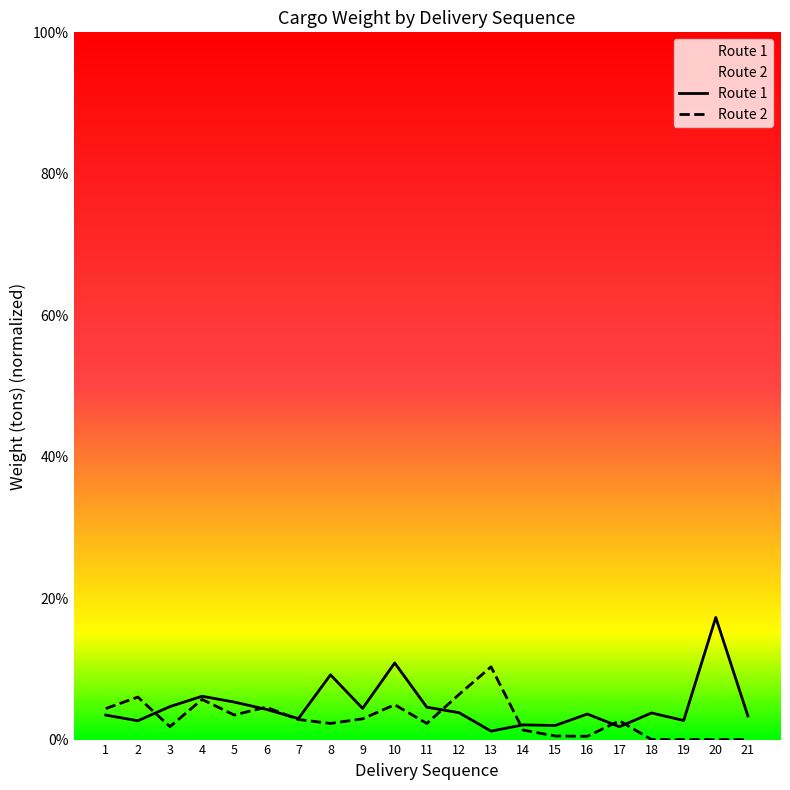

Rank the series at 11 from lowest to highest value.

Route 2, Route 1